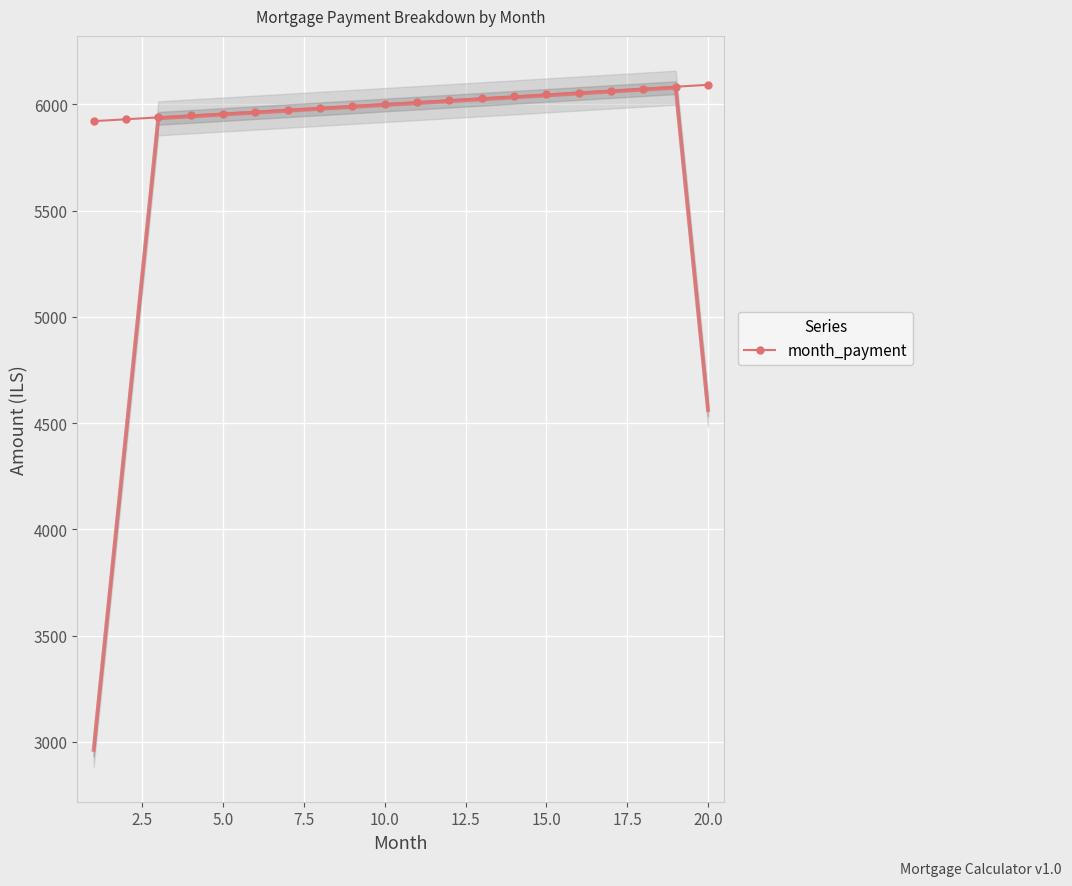

The value of month_payment at 20.0 is 6091.7. True or false?

True